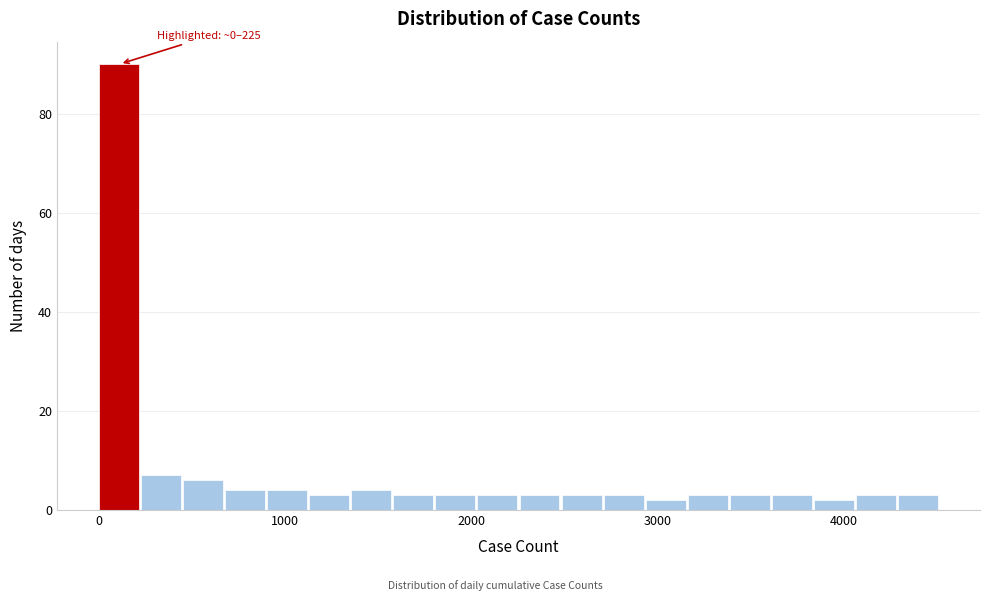

Read against the x-axis, roughly where is the centre of the tallest bar?

100